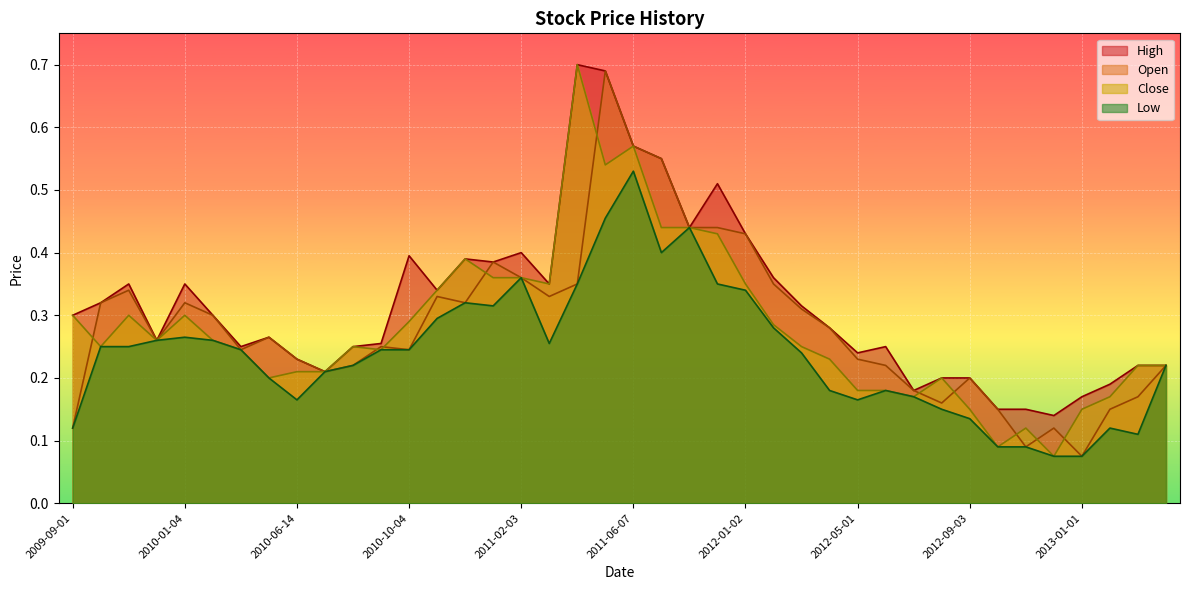

How many lines are shown in the chart?

4